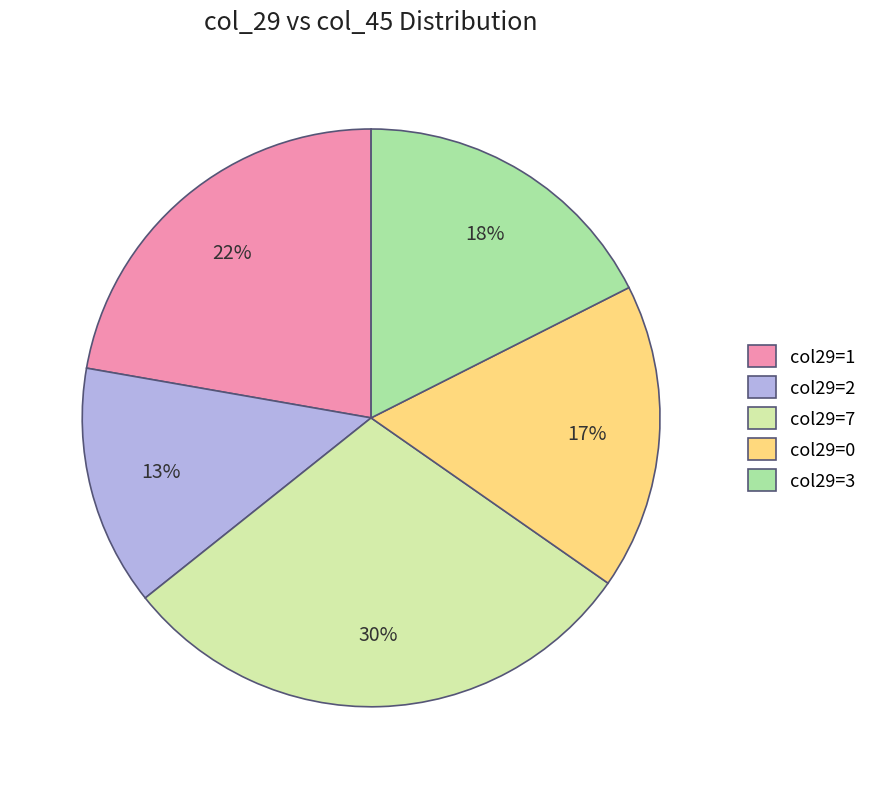

Is there any slice that represents more than half of the pie?

No